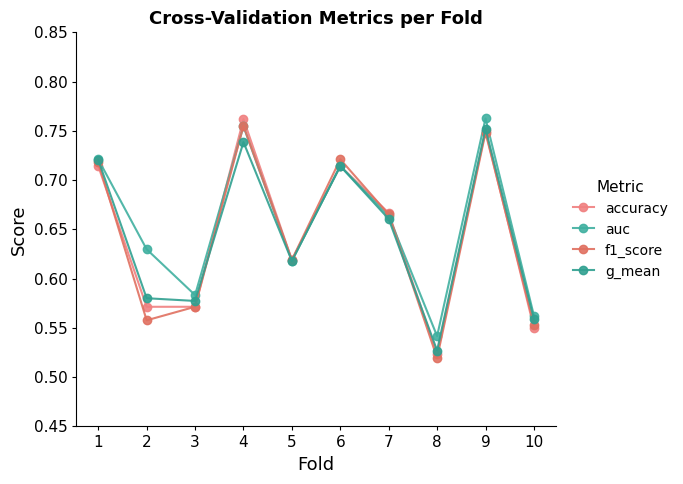

What are all the series names shown in the legend?

accuracy, auc, f1_score, g_mean